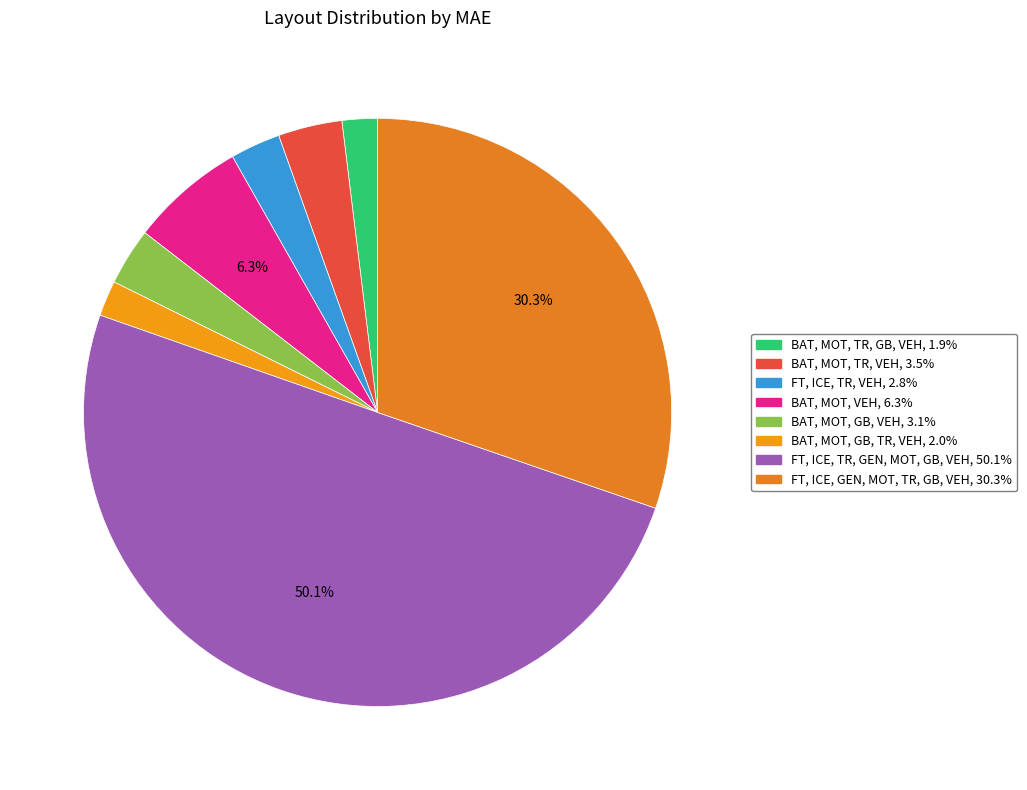

To the nearest percent, what percentage of the pie is FT, ICE, TR, VEH?

3%